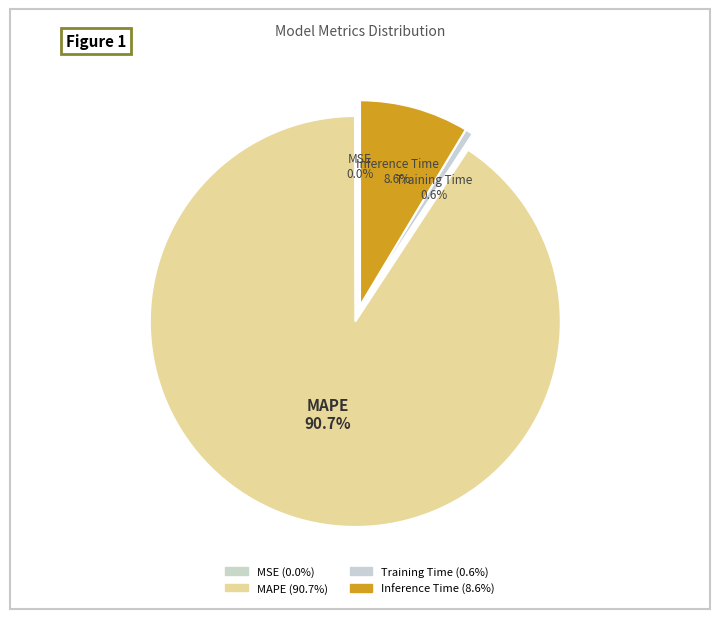

Between MAPE and Inference Time, which is larger?

MAPE